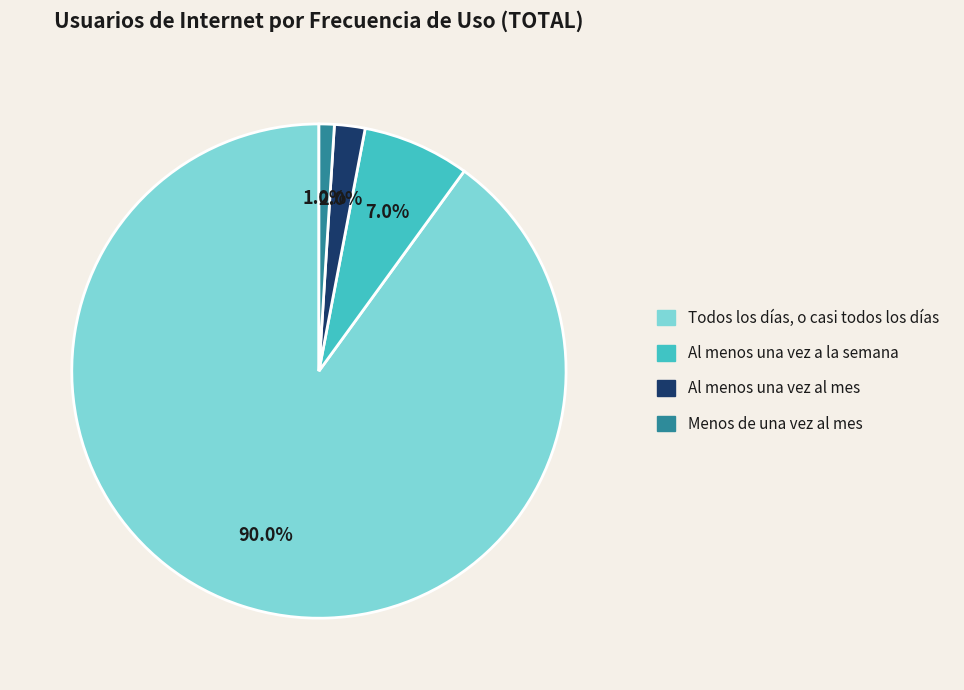

Count the number of slices in the pie.

4